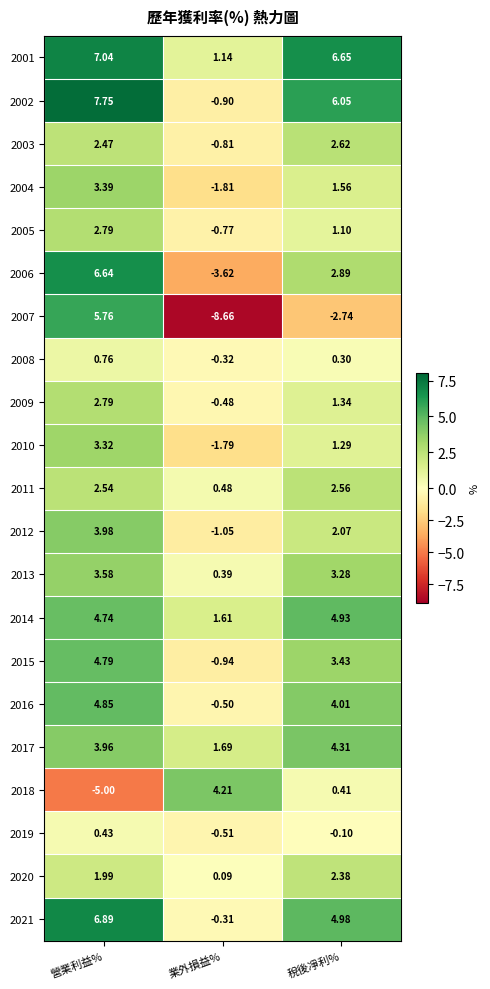

What is the total value across all series at 稅後凈利%?

53.3